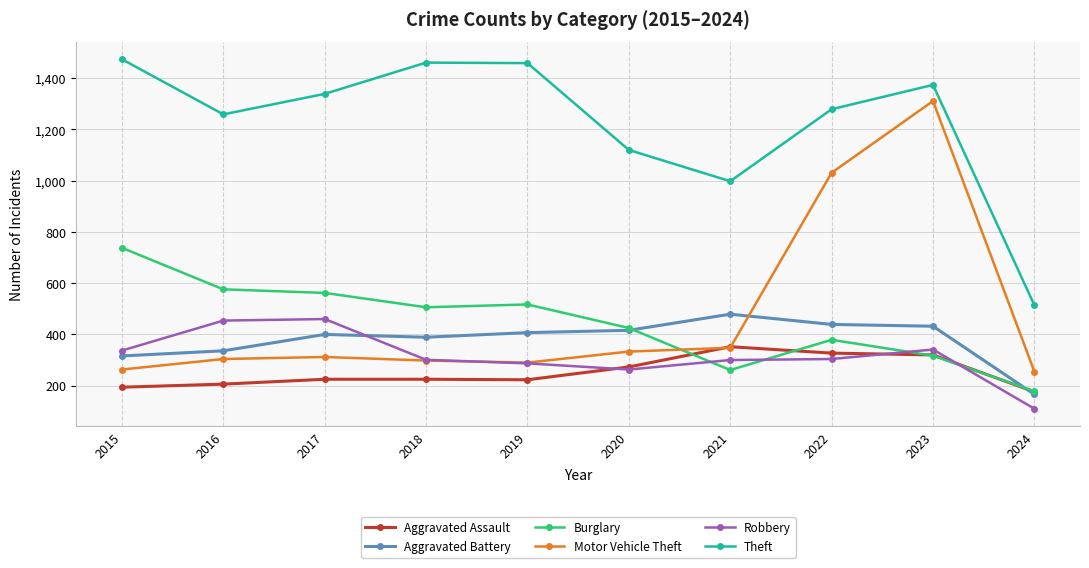

Which series changed the most between 2016 and 2022?

Motor Vehicle Theft